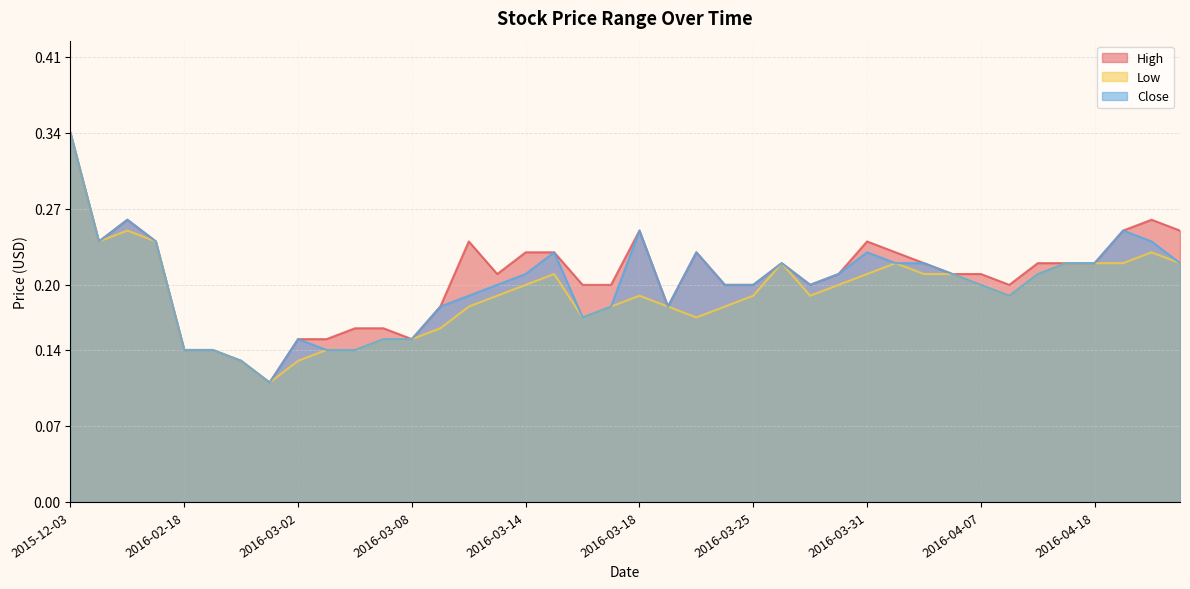

True or false: Low and Close intersect in this chart.

False